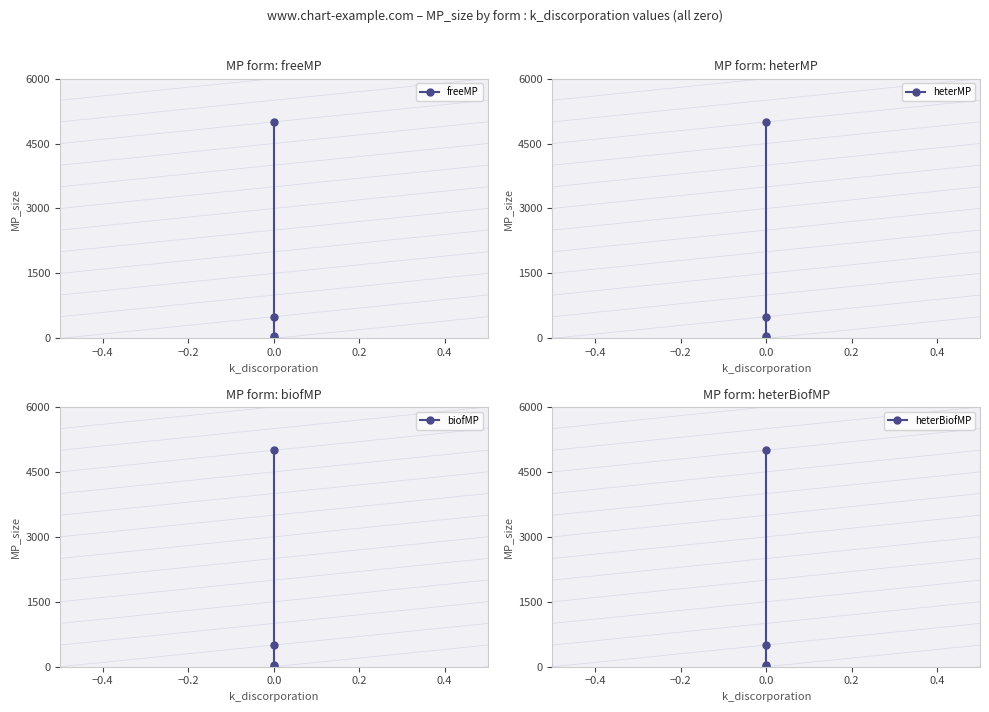

True or false: biofMP and heterMP cross at least once.

False